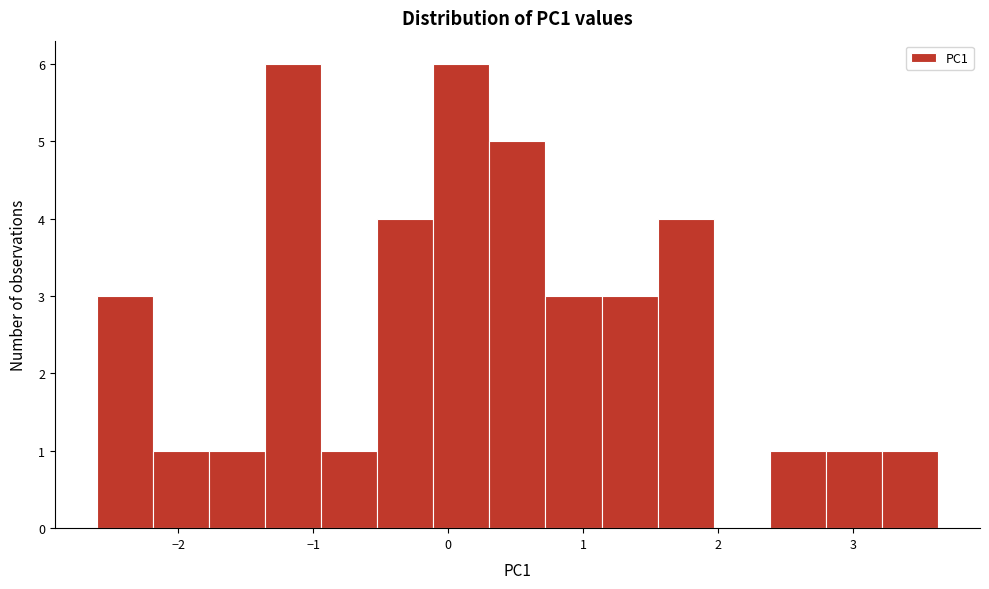

Reading left to right, list every bar in this chart as the range it spans on the x-axis followed by its height. Neither the bar edges nor the heights are printed on the chart, so give them approximately, as read against the axes.

-2.6 to -2.2: 3
-2.2 to -1.8: 1
-1.8 to -1.4: 1
-1.4 to -0.9: 6
-0.9 to -0.5: 1
-0.5 to -0.1: 4
-0.1 to 0.3: 6
0.3 to 0.7: 5
0.7 to 1.1: 3
1.1 to 1.6: 3
1.6 to 2.0: 4
2.0 to 2.4: 0
2.4 to 2.8: 1
2.8 to 3.2: 1
3.2 to 3.6: 1